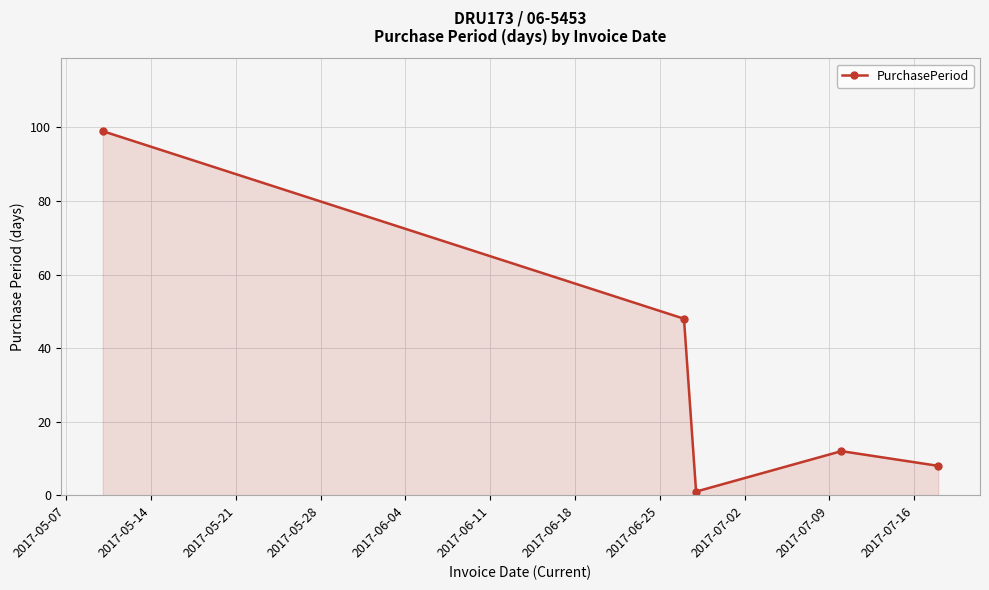

What is the maximum value shown in the chart?

99